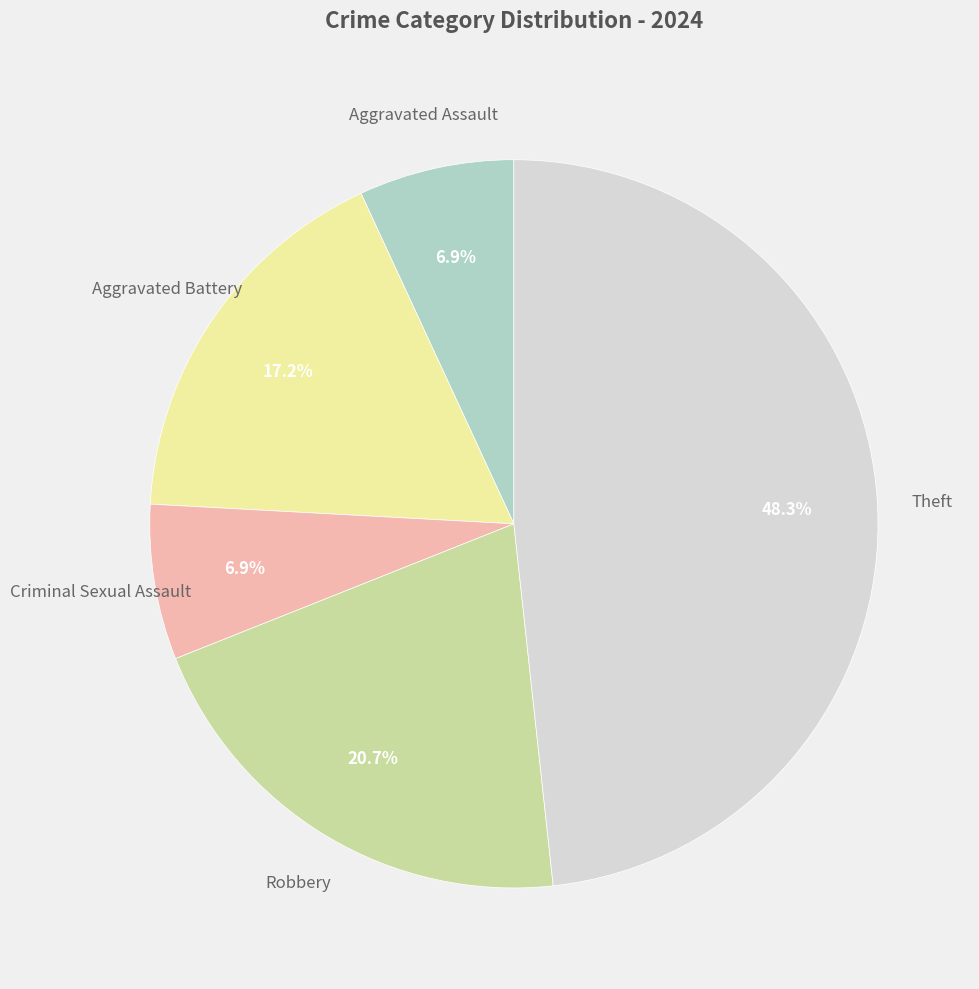

Does any single category account for the majority?

No